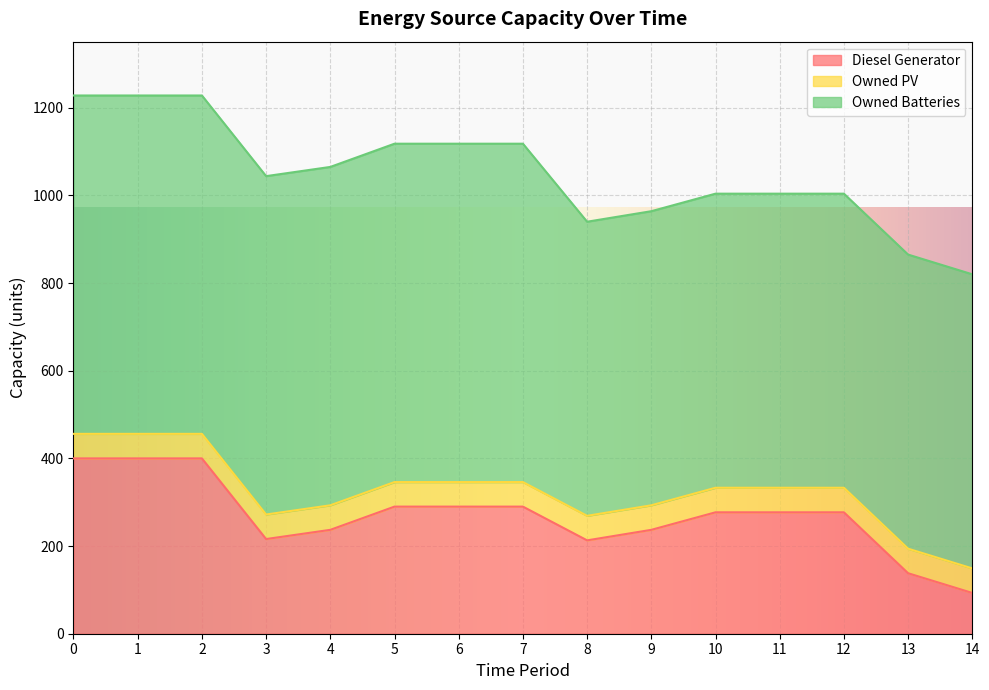

How many distinct data groups are displayed?

3